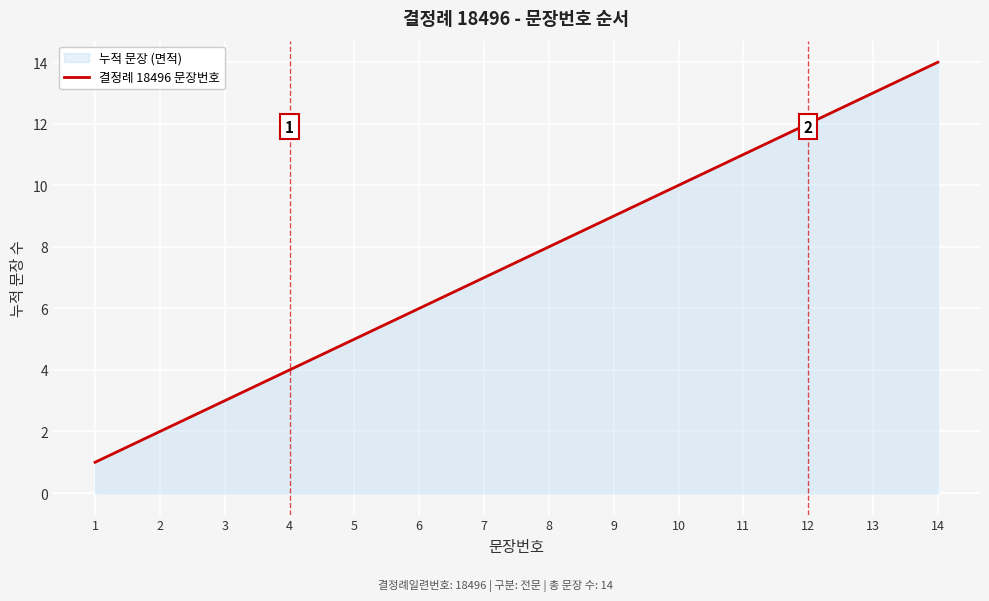

At which label does the data first exceed 8?

9